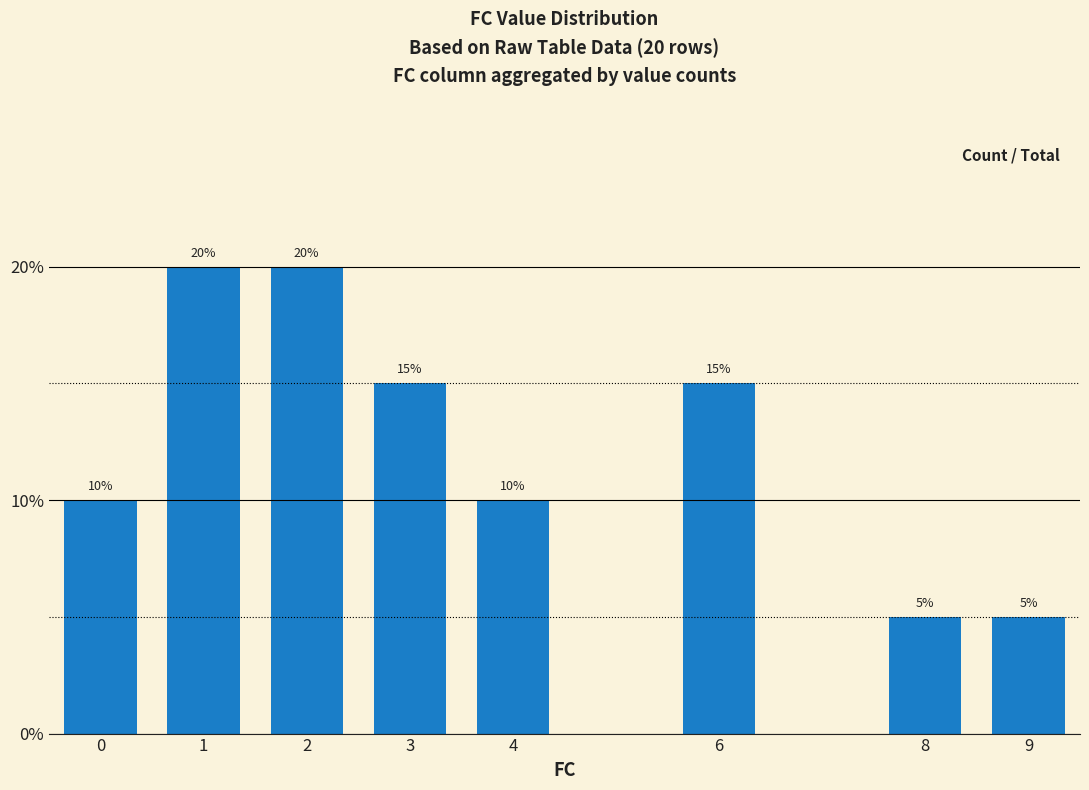

What is the ratio of the value at 4 to the value at 6?

0.7